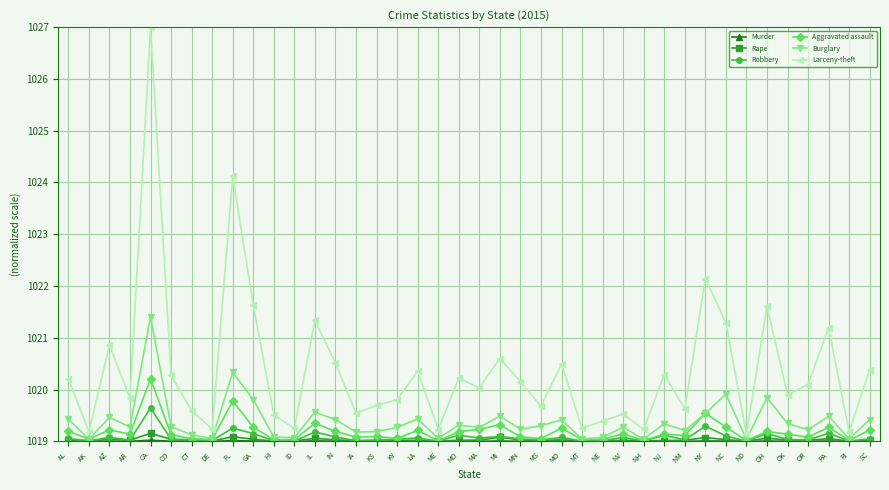

What position from the left is KS?

16